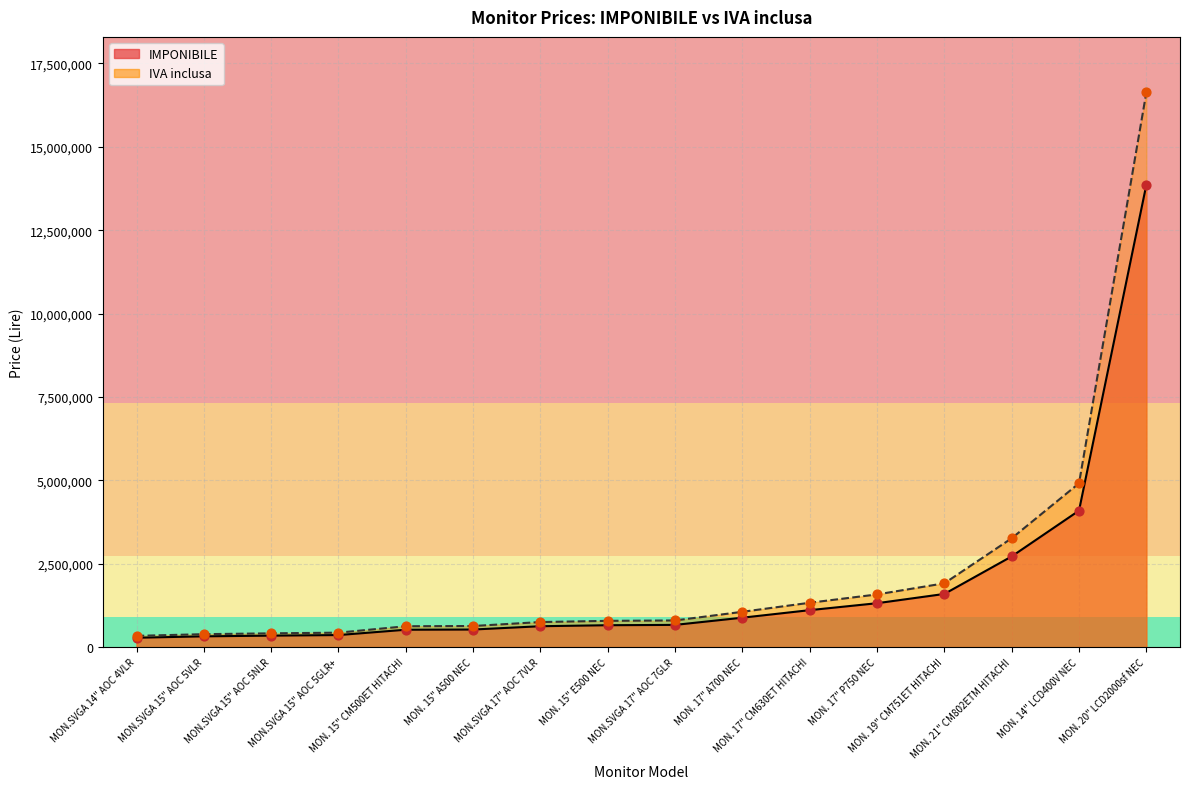

Which series has the widest spread of Y values?

IVA inclusa